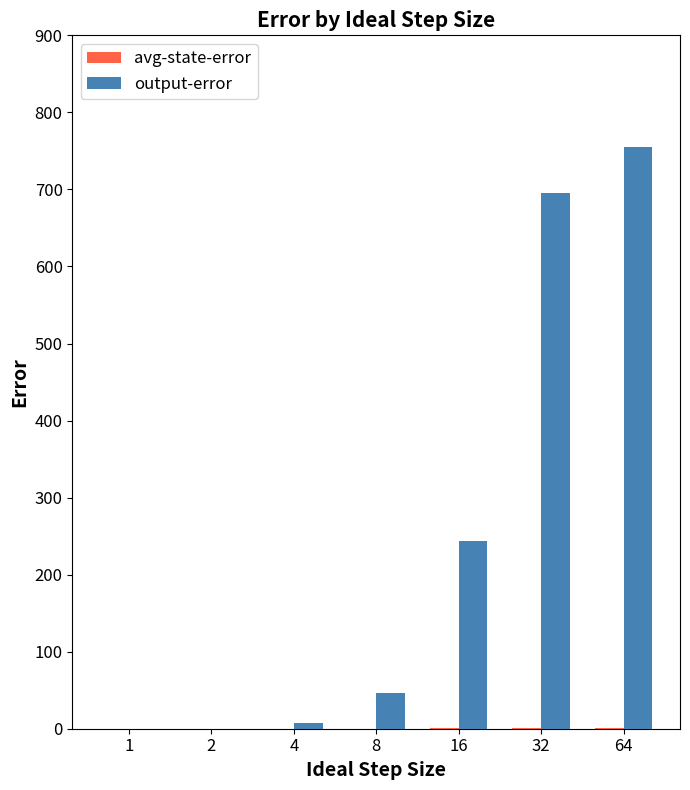

What is the maximum value shown in the chart?

755.0